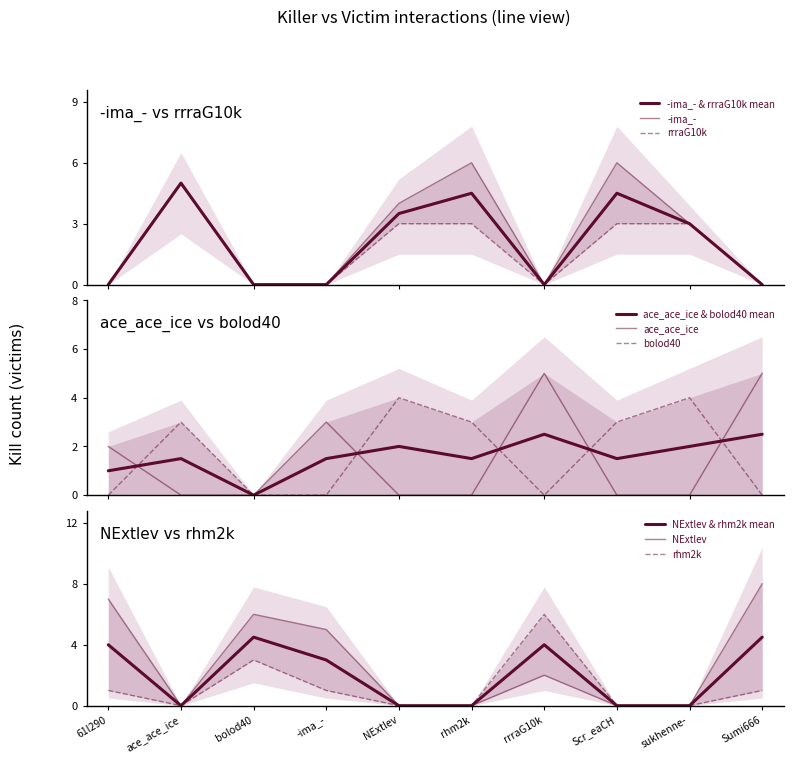

List the labels in order of rhm2k value, smallest first.

ace_ace_ice, NExtlev, rhm2k, Scr_eaCH, sukhenne-, 61l290, -ima_-, Sumi666, bolod40, rrraG10k